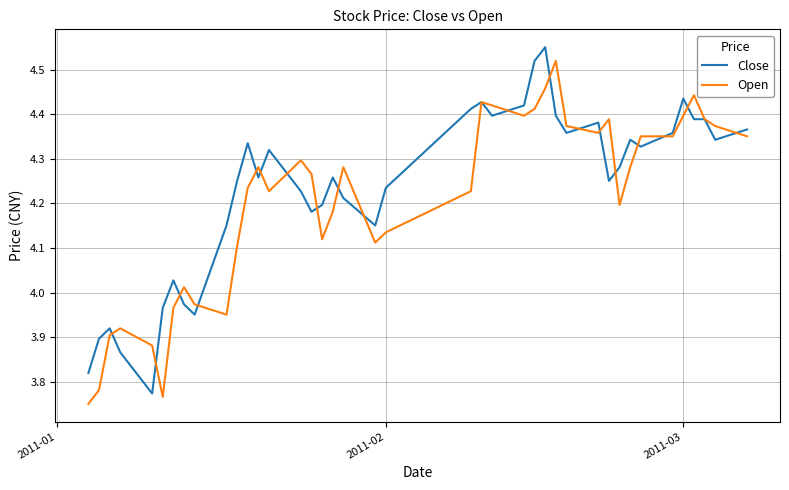

True or false: Open has more than 1 points higher than both neighbors.

True